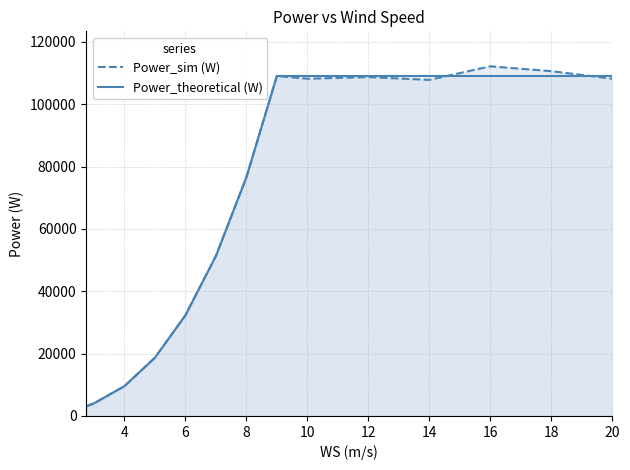

What is the spread (max minus min) of values at 18?

1549.4